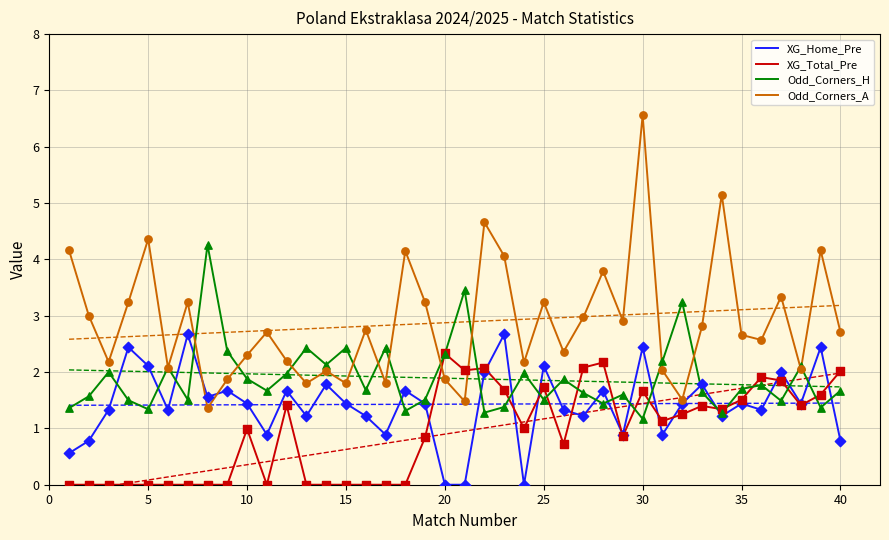

Which series reaches the minimum Y coordinate?

XG_Home_Pre